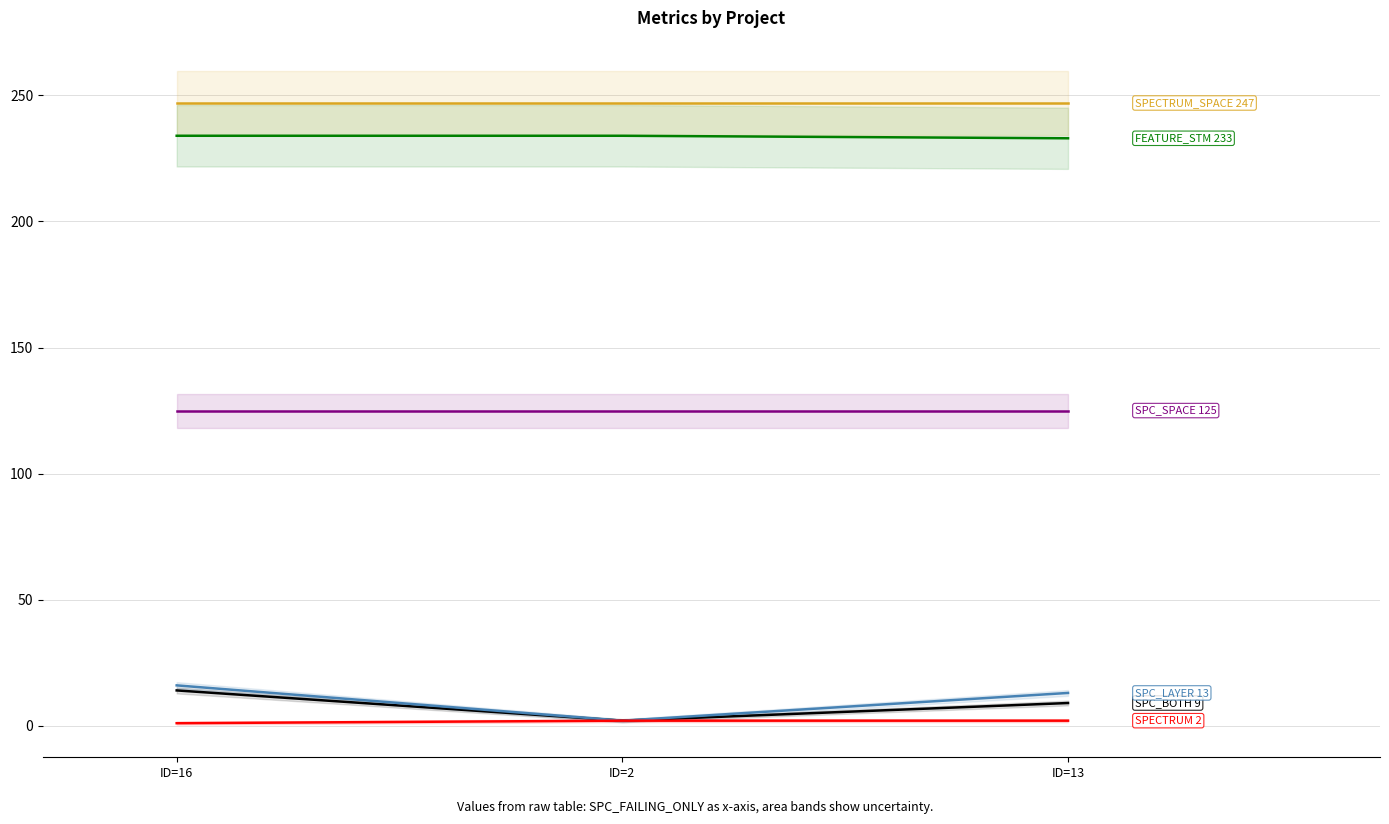

What is the maximum value for SPC_SPACE?

125